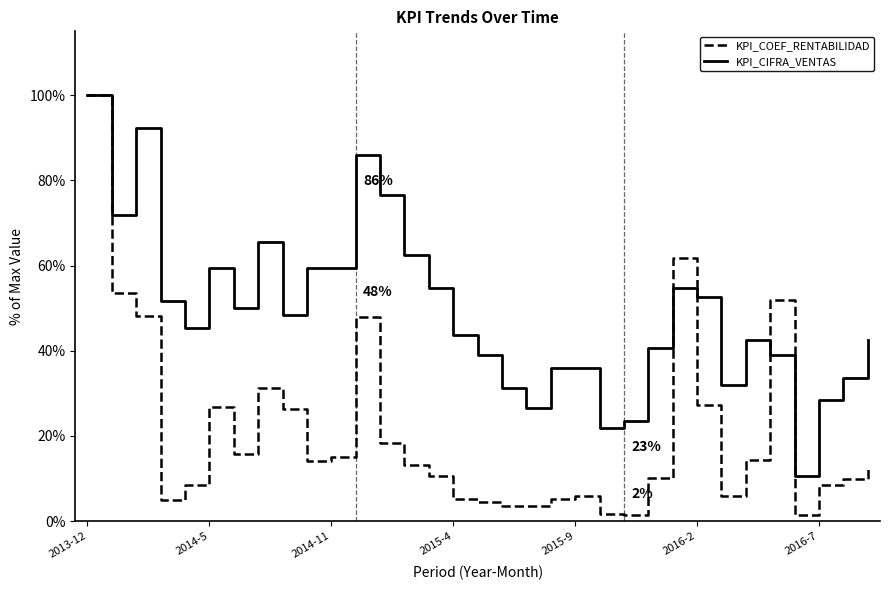

What is the minimum value for KPI_CIFRA_VENTAS?

10.6